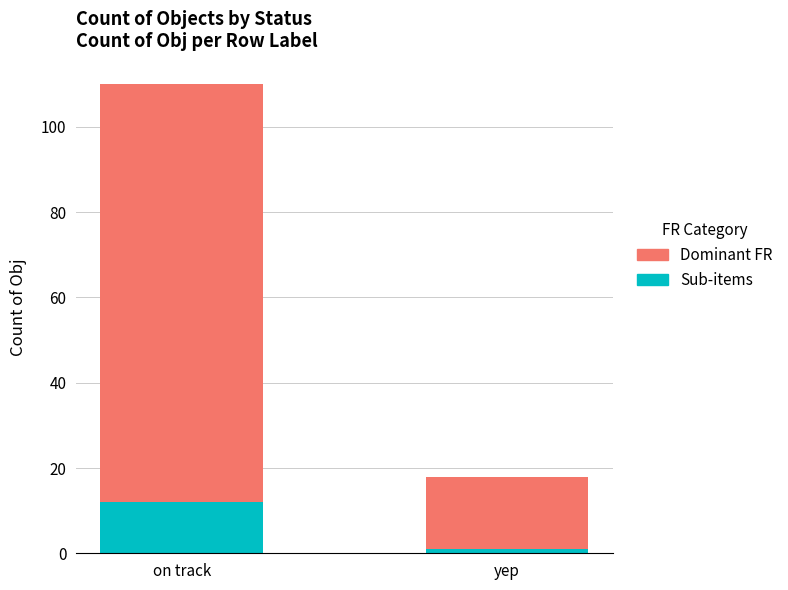

List the labels in order of Sub-items value, smallest first.

yep, on track